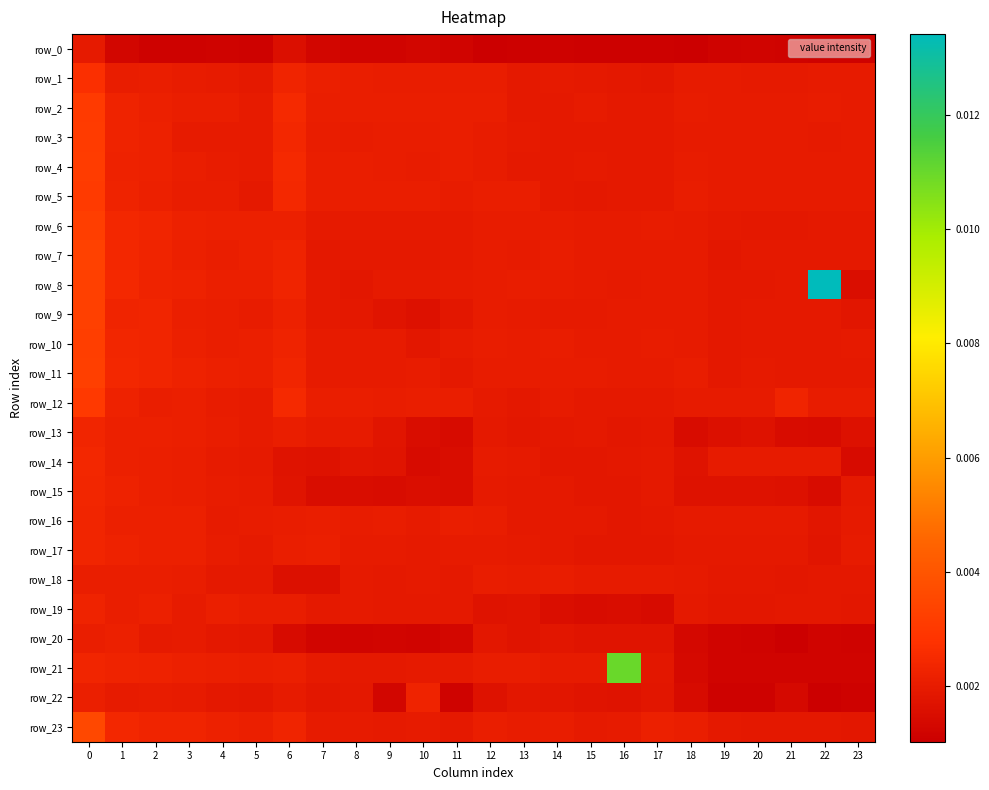

Which label corresponds to the smallest value in the chart?

22